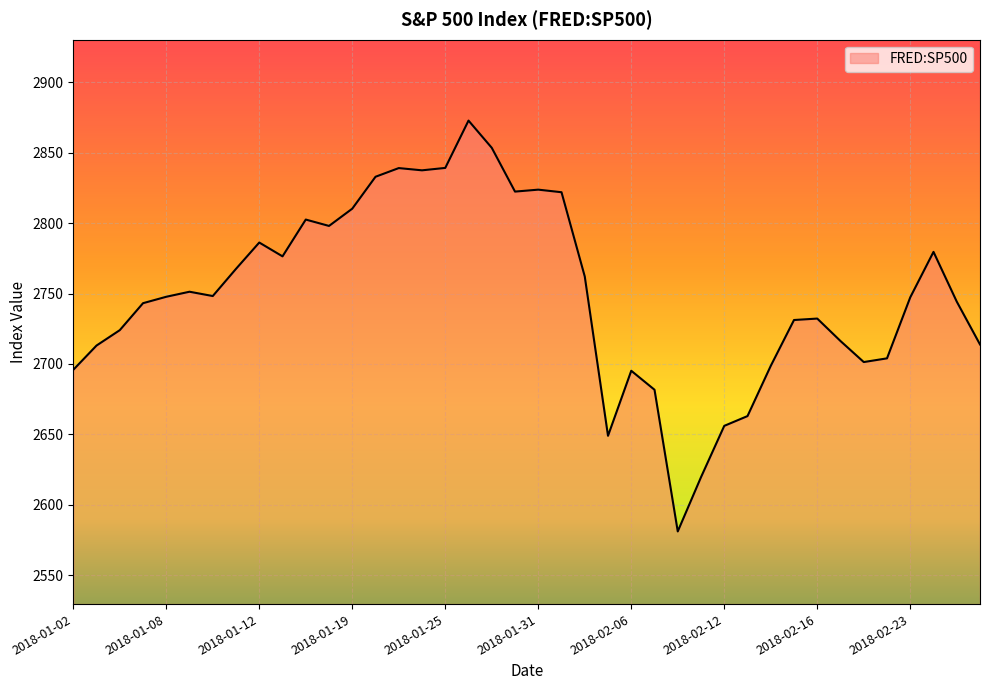

What is the greatest value displayed?

2872.9